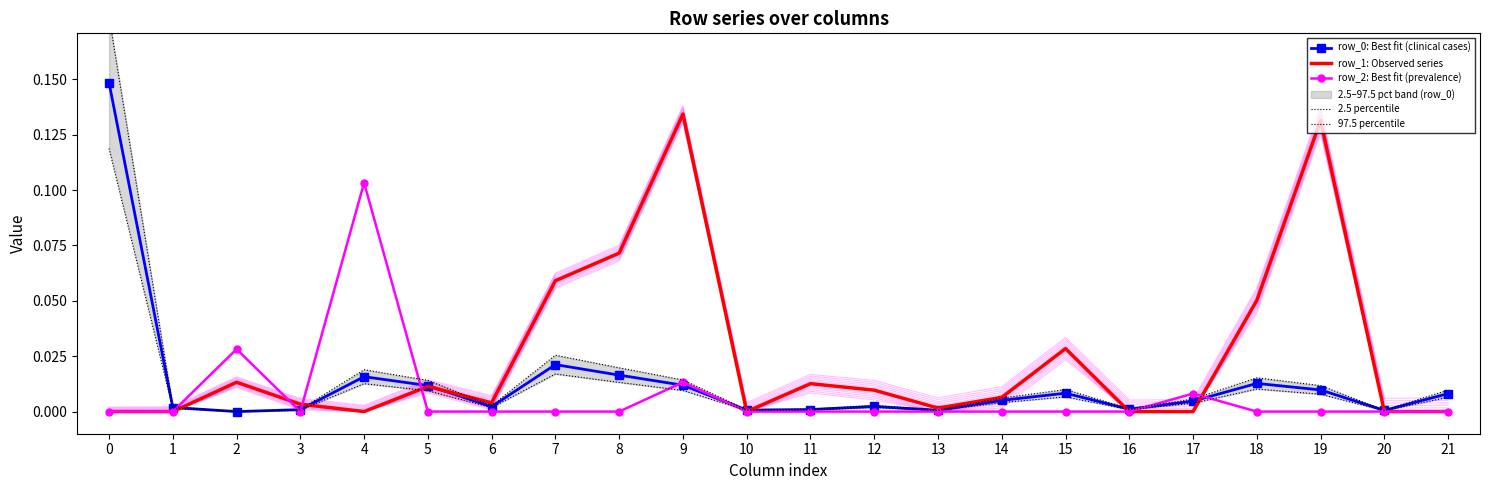

Reading left to right, transcribe all the data shown in this chart.

row_0: Best fit (clinical cases): 0.1	0.0	0.0	0.0	0.0	0.0	0.0	0.0	0.0	0.0	0.0	0.0	0.0	0.0	0.0	0.0	0.0	0.0	0.0	0.0	0.0	0.0
row_1: Observed series: 0.0	-0.0	0.0	0.0	-0.0	0.0	0.0	0.1	0.1	0.1	-0.0	0.0	0.0	0.0	0.0	0.0	-0.0	-0.0	0.1	0.1	-0.0	-0.0
row_2: Best fit (prevalence): -0.0	-0.0	0.0	-0.0	0.1	-0.0	-0.0	-0.0	0.0	0.0	-0.0	-0.0	-0.0	0.0	-0.0	-0.0	-0.0	0.0	-0.0	-0.0	-0.0	0.0
2.5 percentile: 0.1	0.0	0.0	0.0	0.0	0.0	0.0	0.0	0.0	0.0	0.0	0.0	0.0	0.0	0.0	0.0	0.0	0.0	0.0	0.0	0.0	0.0
97.5 percentile: 0.2	0.0	0.0	0.0	0.0	0.0	0.0	0.0	0.0	0.0	0.0	0.0	0.0	0.0	0.0	0.0	0.0	0.0	0.0	0.0	0.0	0.0